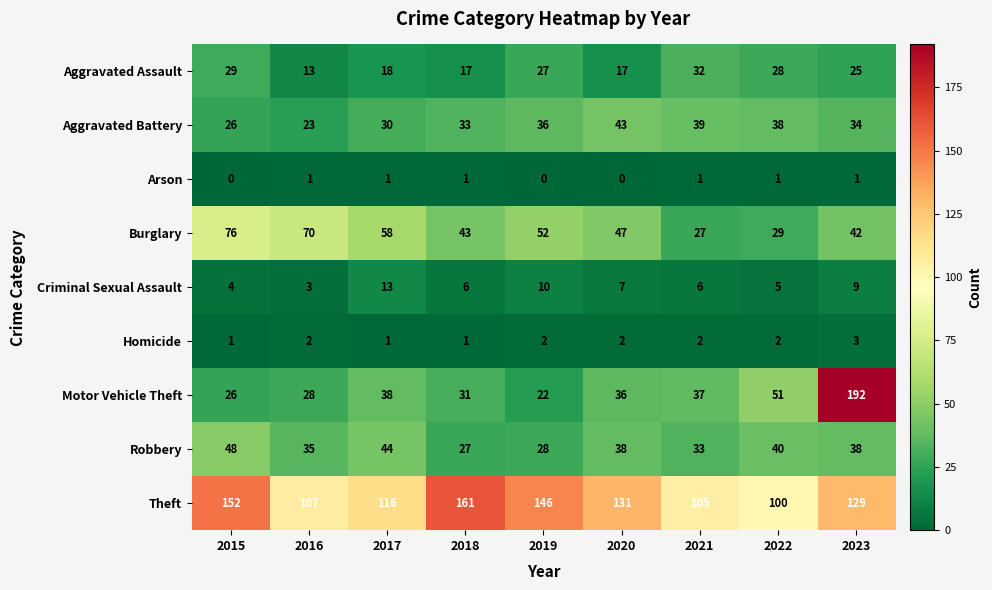

List the series in order of their peak value, highest first.

Motor Vehicle Theft, Theft, Burglary, Robbery, Aggravated Battery, Aggravated Assault, Criminal Sexual Assault, Homicide, Arson